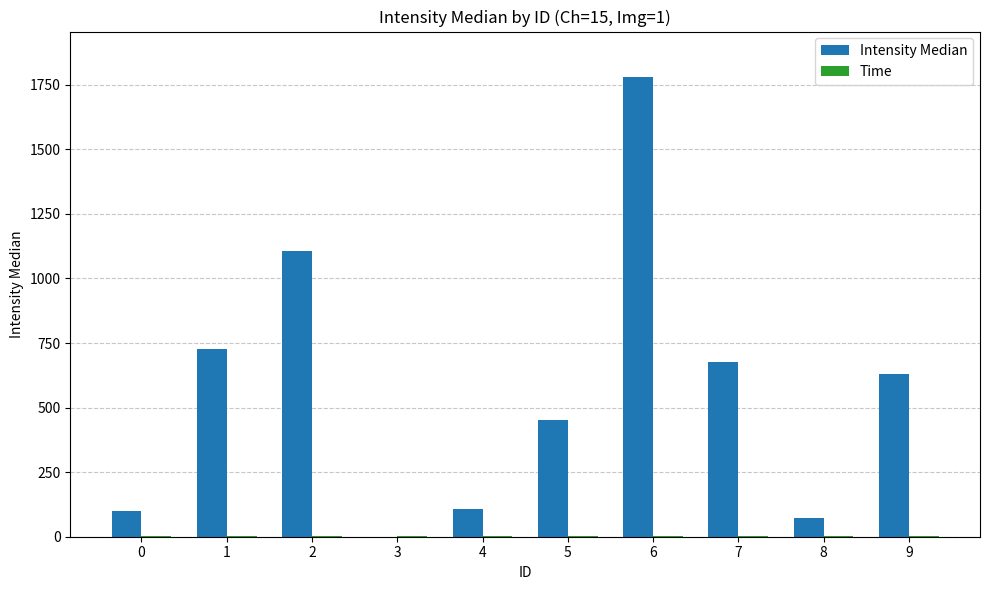

Which series has the widest spread of values?

Intensity Median